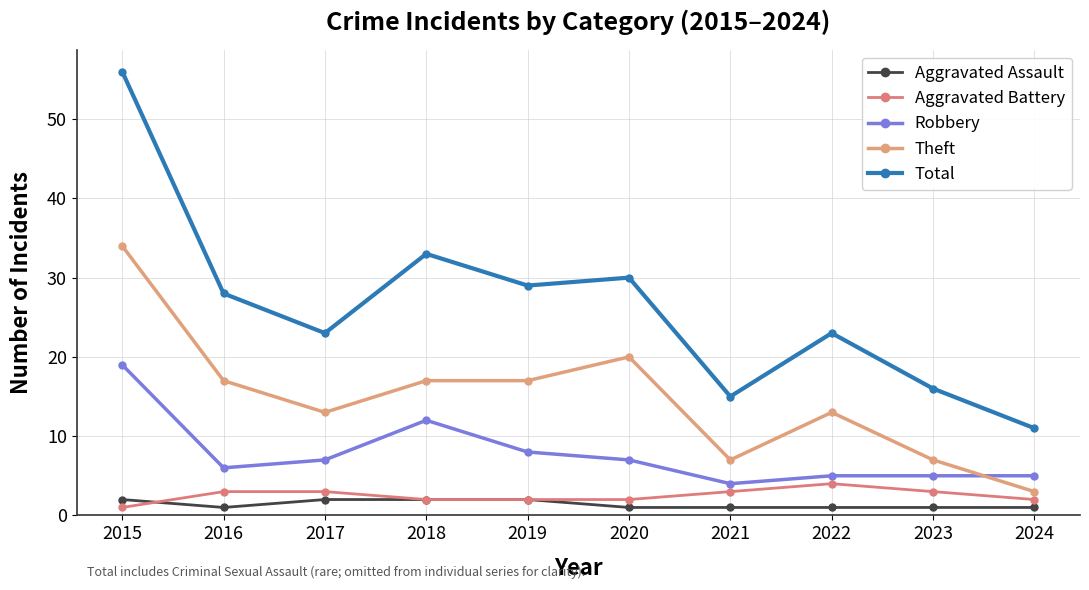

In Theft, how many points are higher than both neighbors (excluding endpoints)?

2